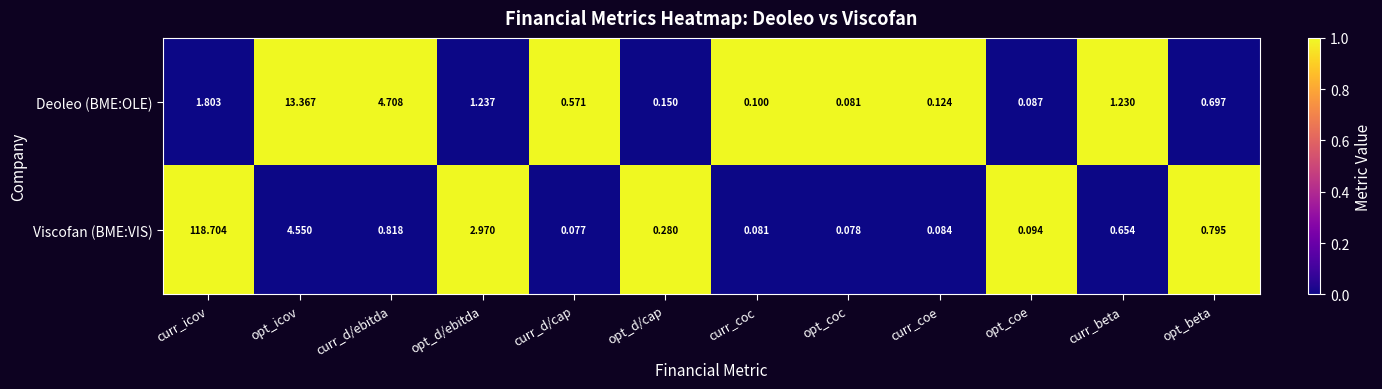

List the labels in order of Deoleo (BME:OLE) value, largest first.

opt_icov, curr_d/ebitda, curr_icov, opt_d/ebitda, curr_beta, opt_beta, curr_d/cap, opt_d/cap, curr_coe, curr_coc, opt_coe, opt_coc